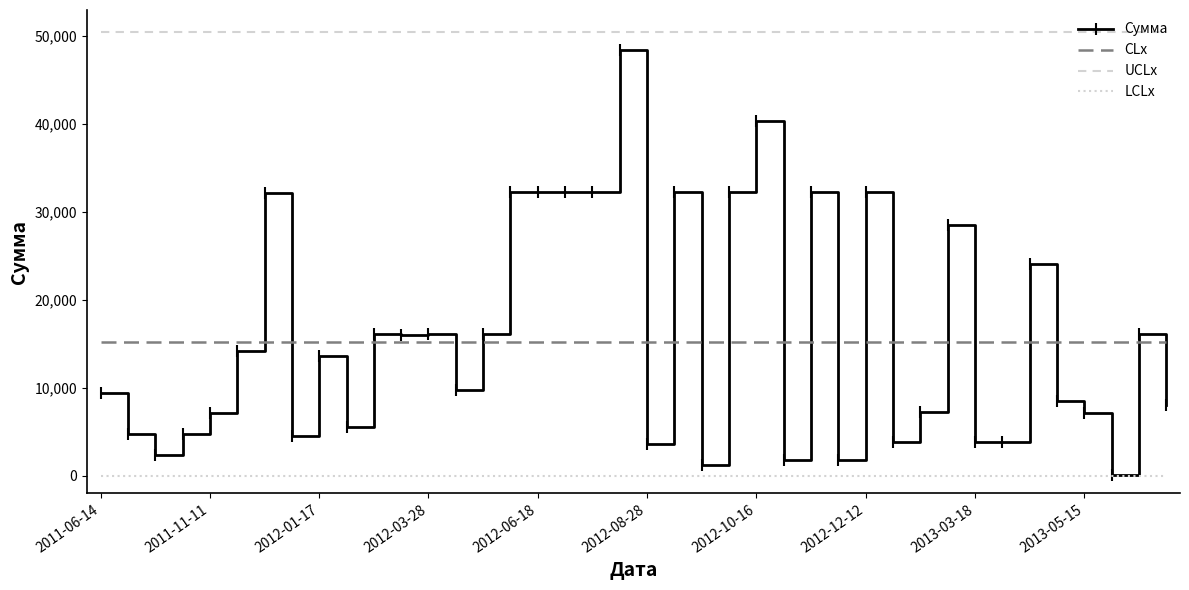

True or false: LCLx and CLx cross at least once.

False